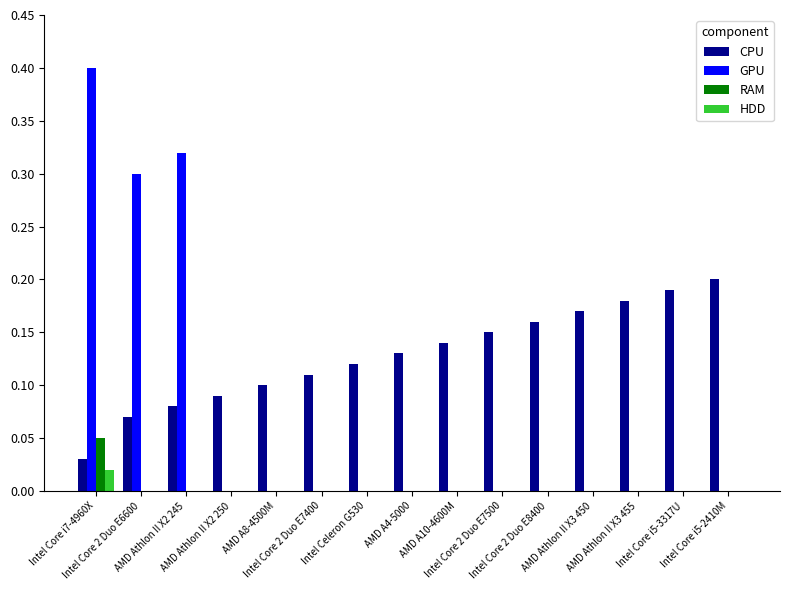

Are the bars grouped side by side (vs. stacked)?

Yes